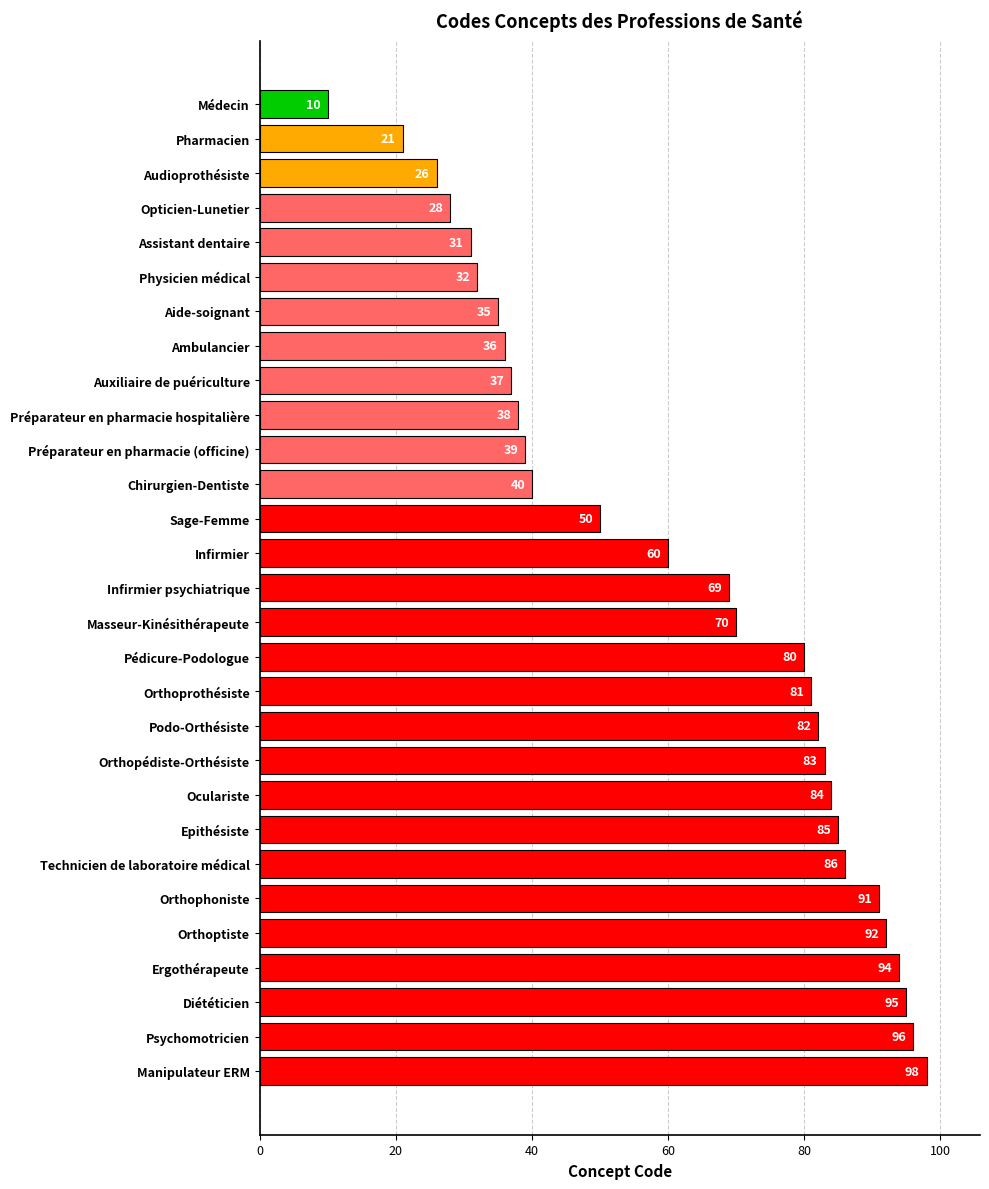

Reading bottom to top, list all the values displayed in this chart.

98	96	95	94	92	91	86	85	84	83	82	81	80	70	69	60	50	40	39	38	37	36	35	32	31	28	26	21	10